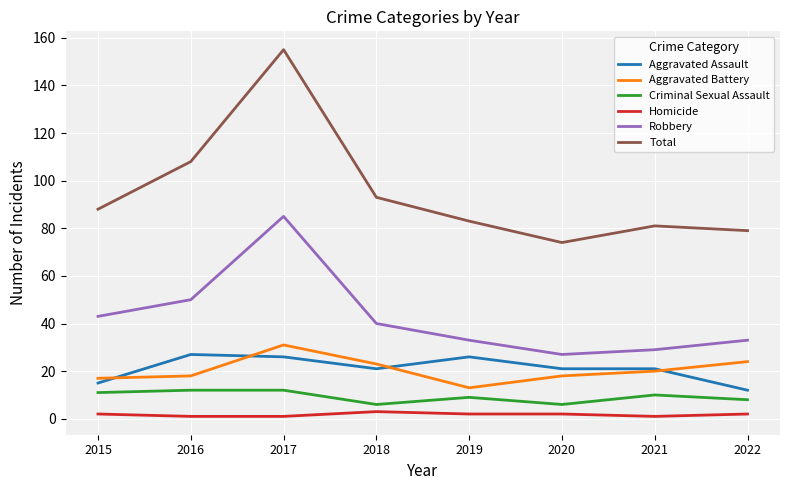

Which series has the largest range (max minus min)?

Total